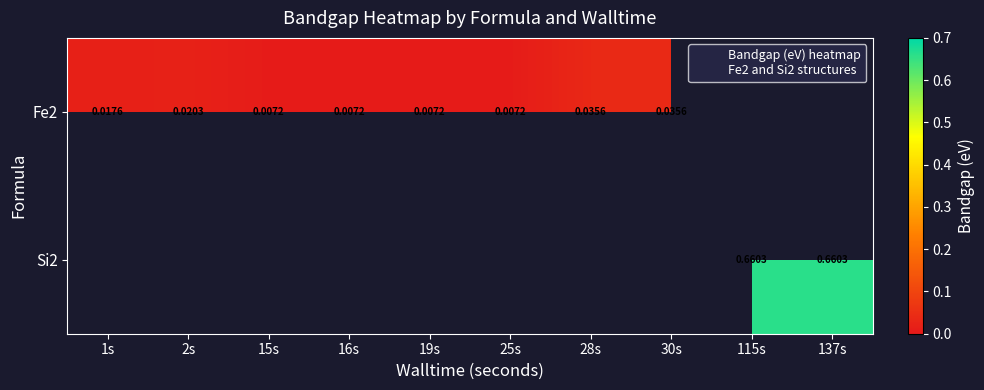

List the labels in order of Si2 value, smallest first.

1s, 2s, 15s, 16s, 19s, 25s, 28s, 30s, 115s, 137s